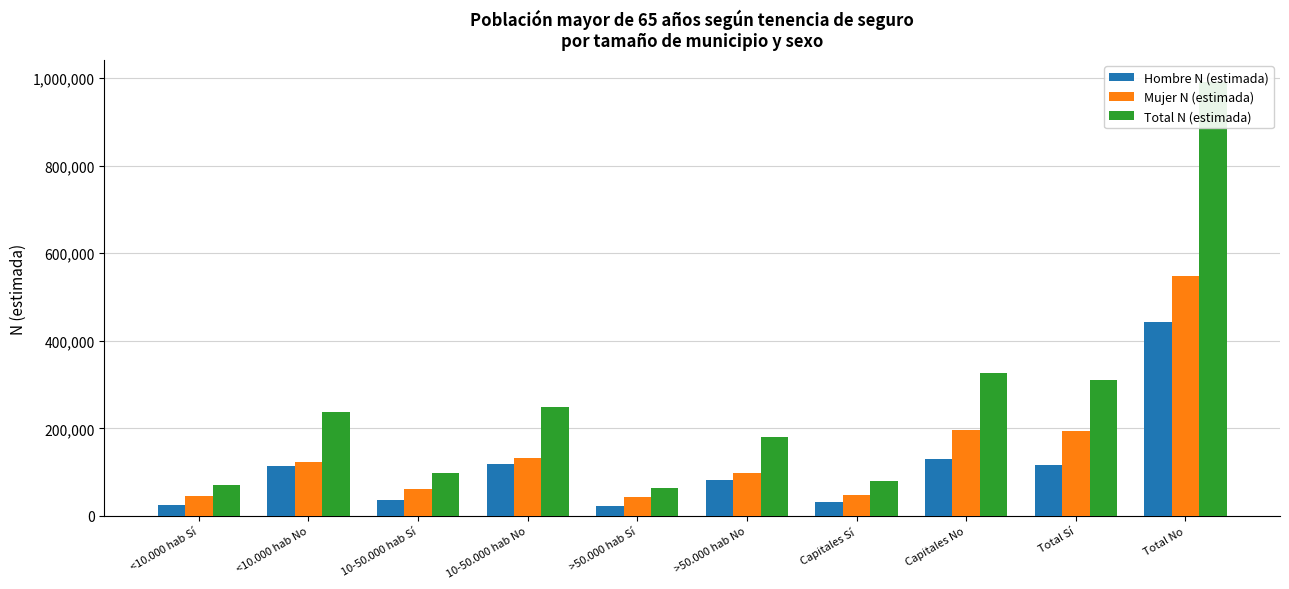

Between >50.000 hab No and Total Sí, which series saw the biggest shift?

Total N (estimada)